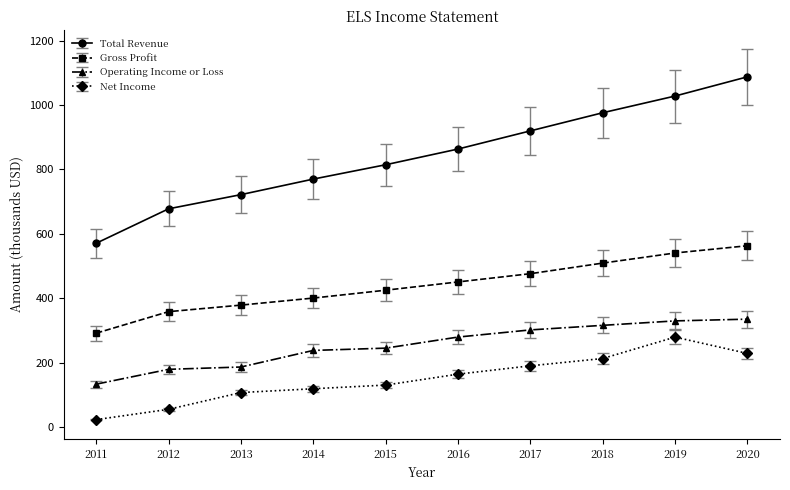

Rank the series by their maximum value, from lowest to highest.

Net Income, Operating Income or Loss, Gross Profit, Total Revenue